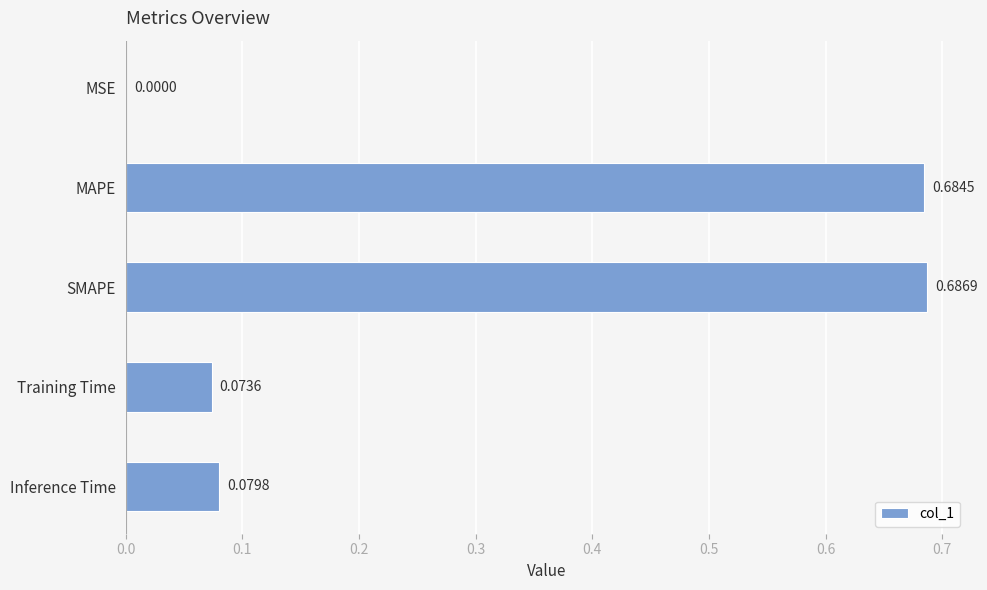

At which label is the value closest to 0?

MSE